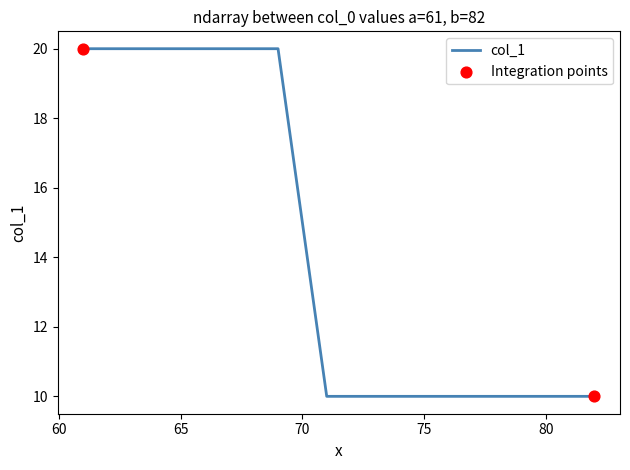

What is the difference between the maximum and minimum values?

10